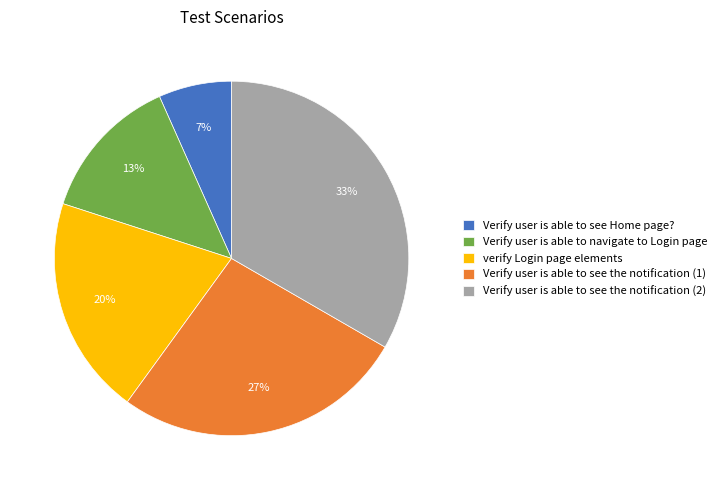

True or false: Verify user is able to navigate to Login page accounts for 1% of the total.

False